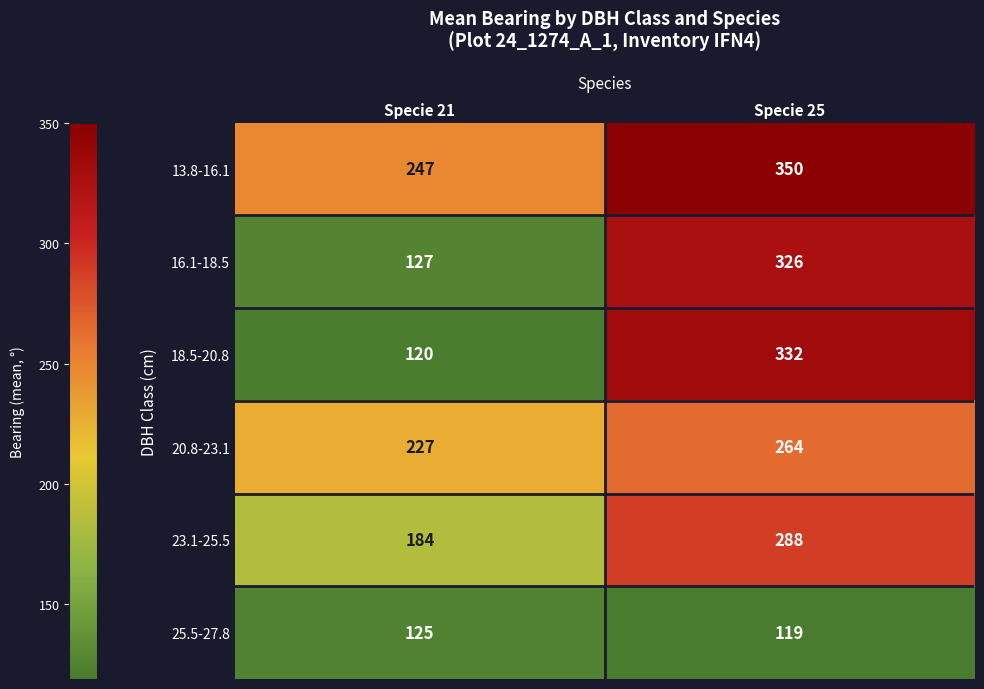

At how many categories does at least one series exceed 274?

1